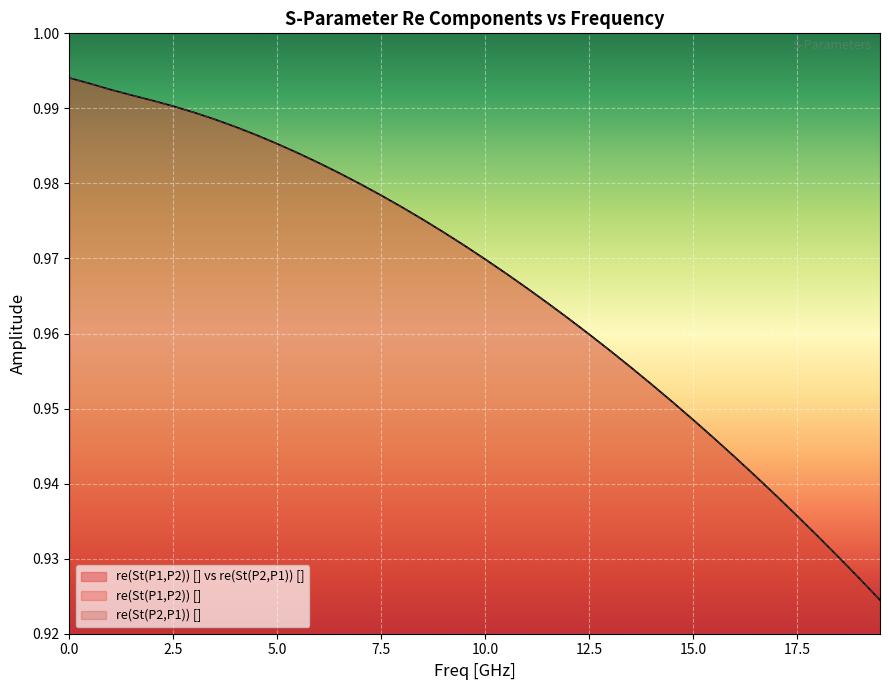

What is the label of the 17th point from the right?

11.5